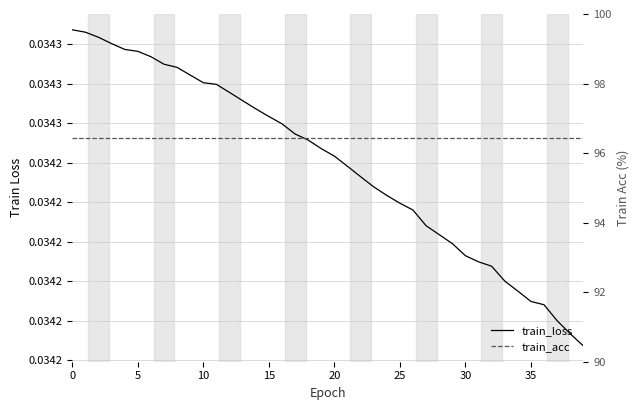

Reading left to right, list all the values displayed in this chart.

train_loss: 0.0	0.0	0.0	0.0	0.0	0.0	0.0	0.0	0.0	0.0	0.0	0.0	0.0	0.0	0.0	0.0	0.0	0.0	0.0	0.0	0.0	0.0	0.0	0.0	0.0	0.0	0.0	0.0	0.0	0.0	0.0	0.0	0.0	0.0	0.0	0.0	0.0	0.0	0.0	0.0
train_acc: 96.4	96.4	96.4	96.4	96.4	96.4	96.4	96.4	96.4	96.4	96.4	96.4	96.4	96.4	96.4	96.4	96.4	96.4	96.4	96.4	96.4	96.4	96.4	96.4	96.4	96.4	96.4	96.4	96.4	96.4	96.4	96.4	96.4	96.4	96.4	96.4	96.4	96.4	96.4	96.4